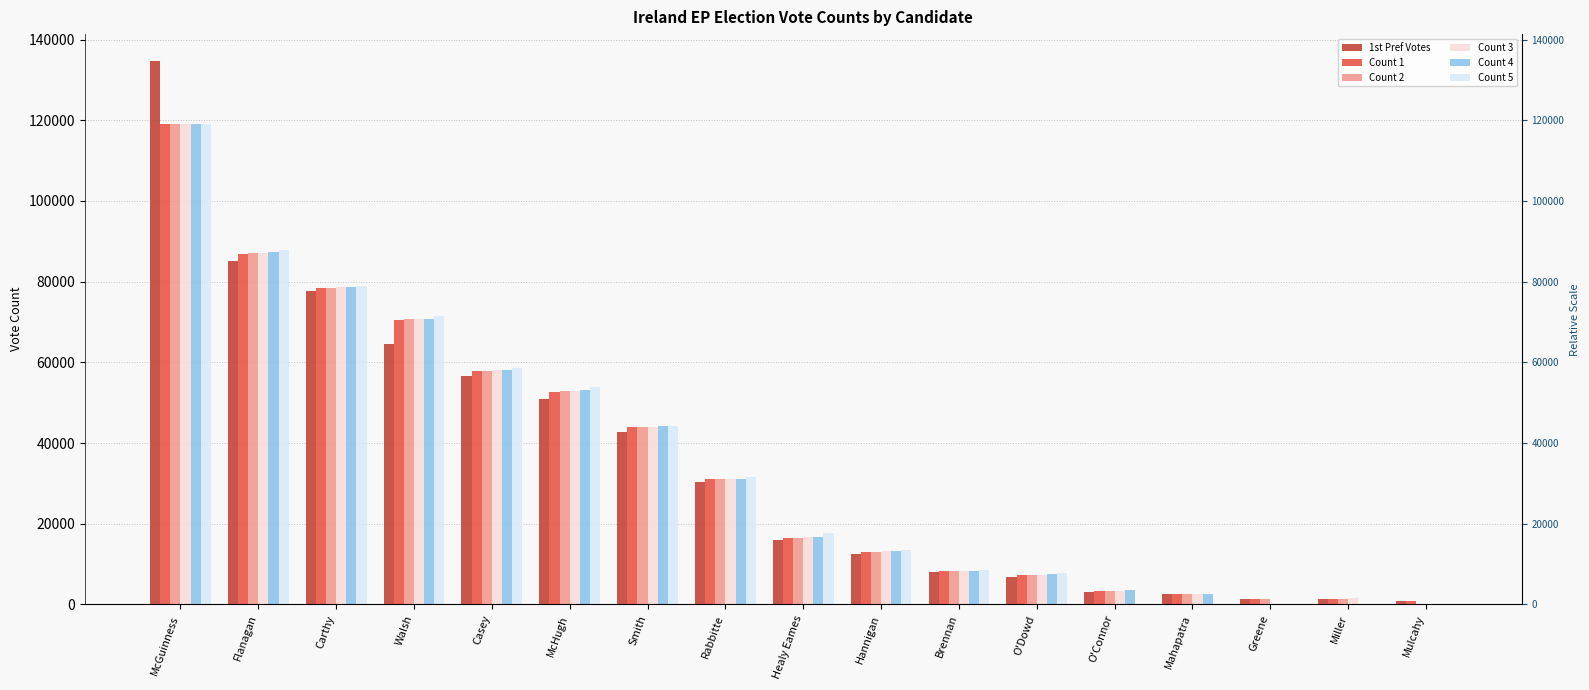

What is the difference between the highest and lowest values at Miller?

1490